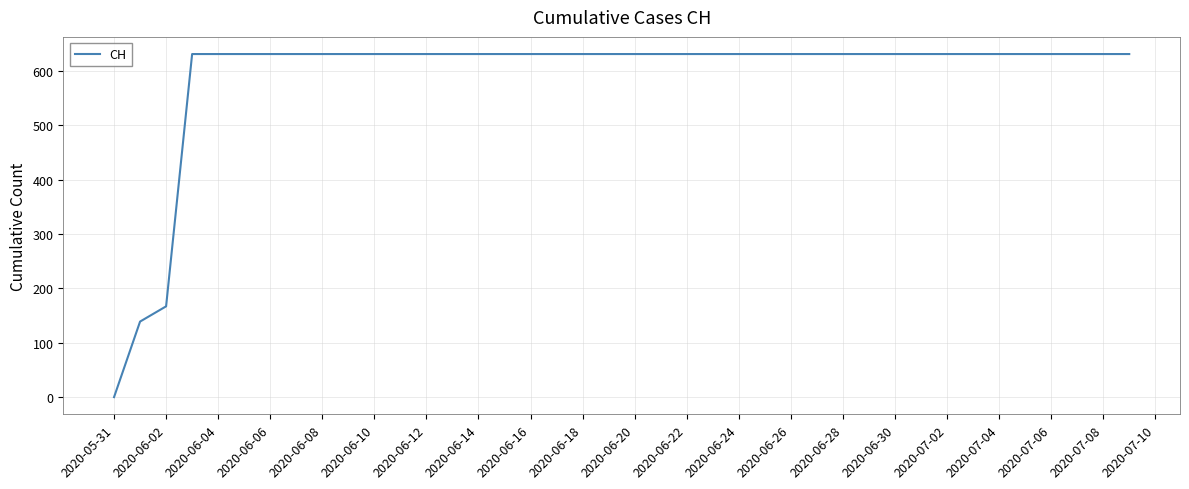

What is the greatest value displayed?

631